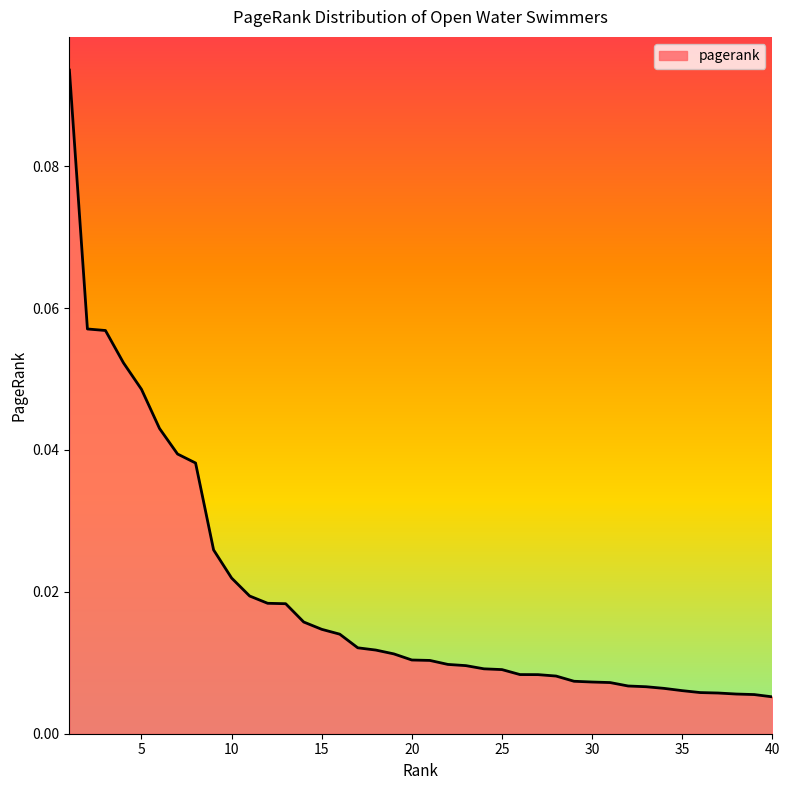

Rank the categories by value from lowest to highest.

40, 39, 38, 37, 36, 35, 34, 33, 32, 31, 30, 29, 28, 27, 26, 25, 24, 23, 22, 21, 20, 19, 18, 17, 16, 15, 14, 13, 12, 11, 10, 9, 8, 7, 6, 5, 4, 3, 2, 1